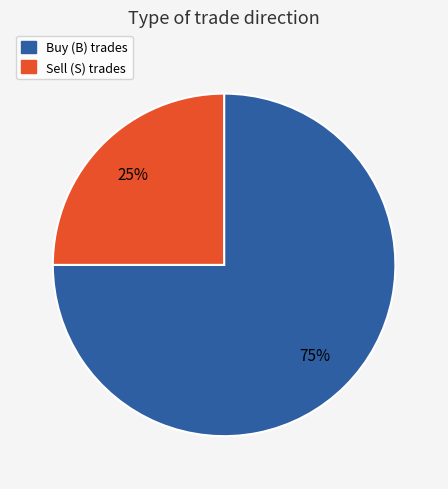

To the nearest percent, what is the average slice percentage?

50%